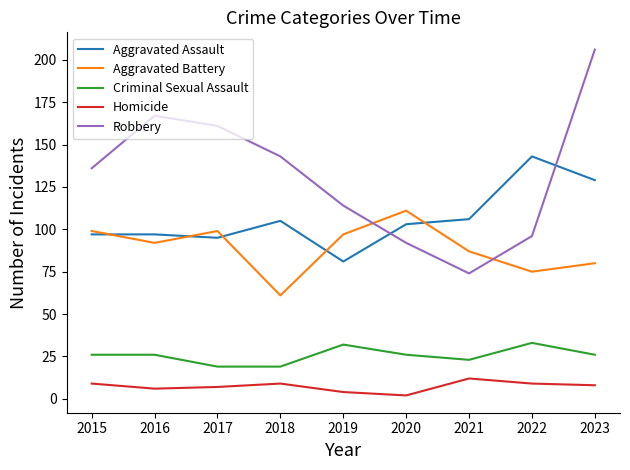

What is the difference between the maximum and second lowest values in the Aggravated Battery series?

36